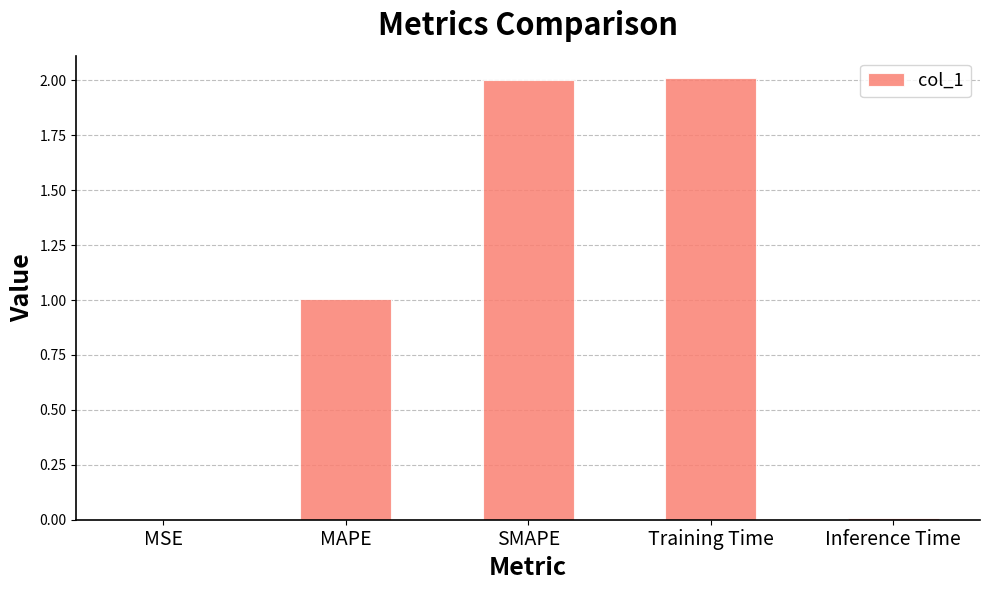

What is the sum of all values?

5.0